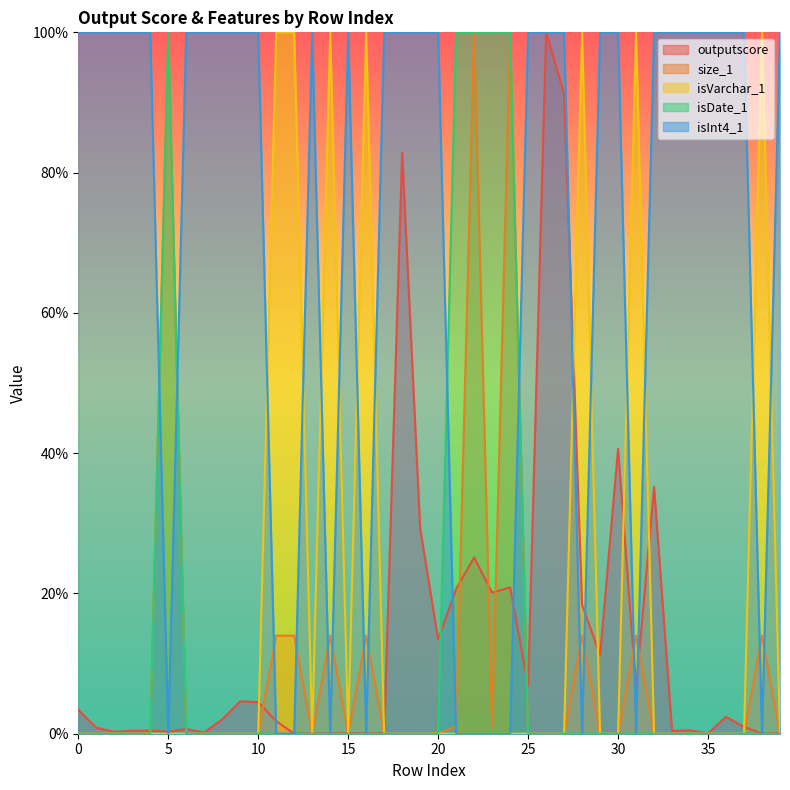

The outputscore series shows 1.0 at 26. True or false?

True